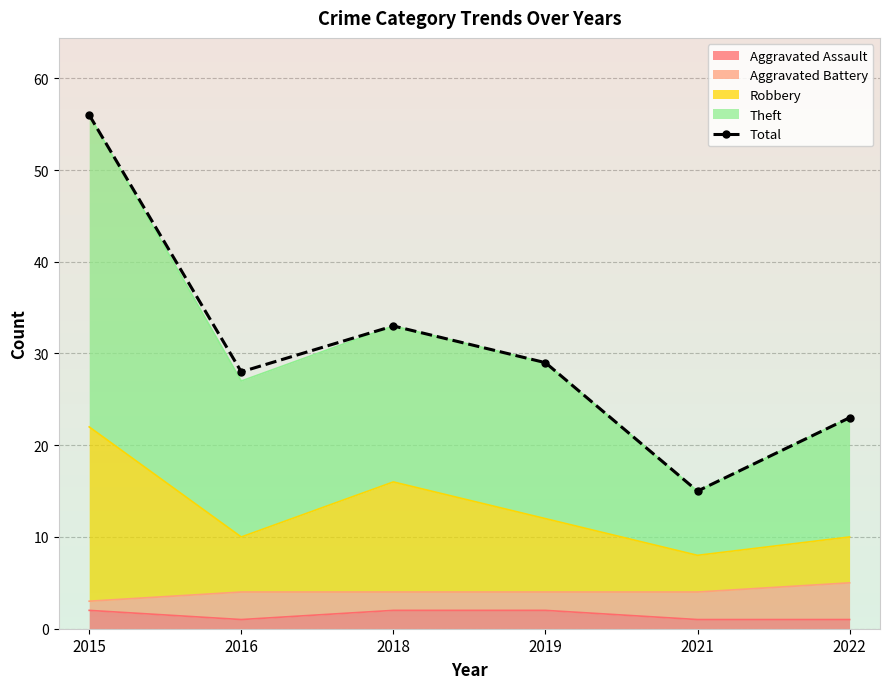

What is the greatest value displayed?

56